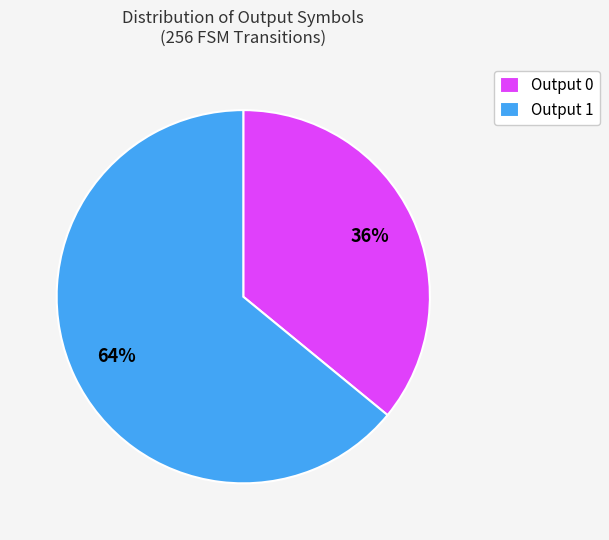

What is the largest slice in the pie chart?

Output 1